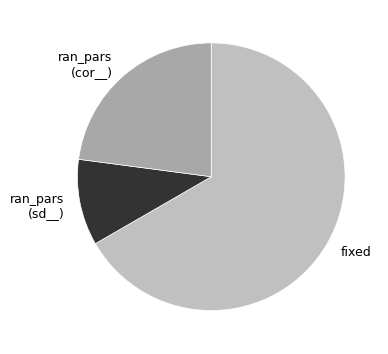

Which slice is the largest?

fixed